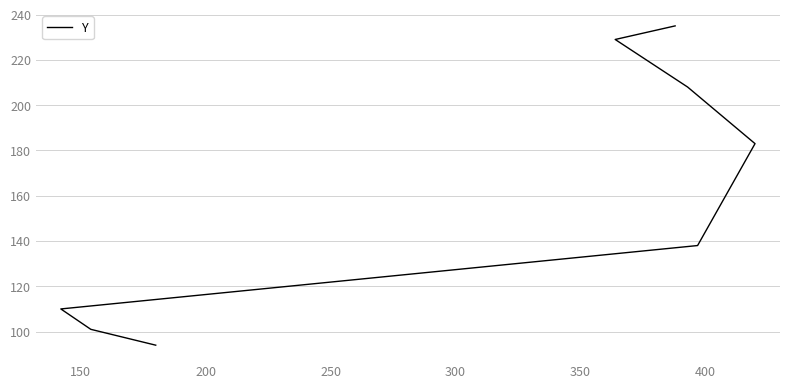

How many distinct data groups are displayed?

1